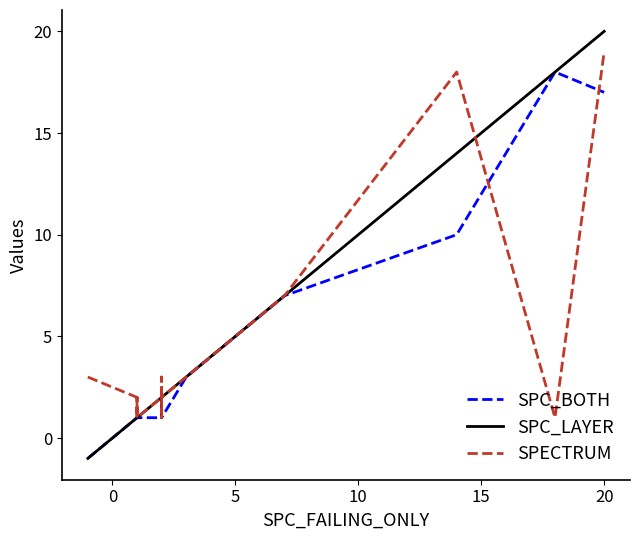

How many series are shown in this chart?

3